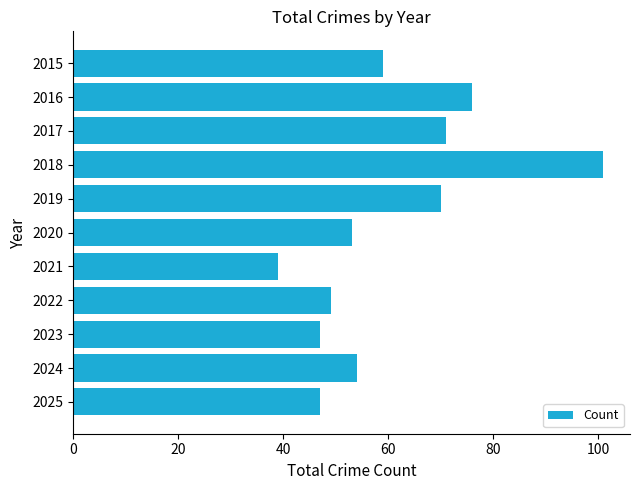

What is the difference between the maximum and minimum values?

62